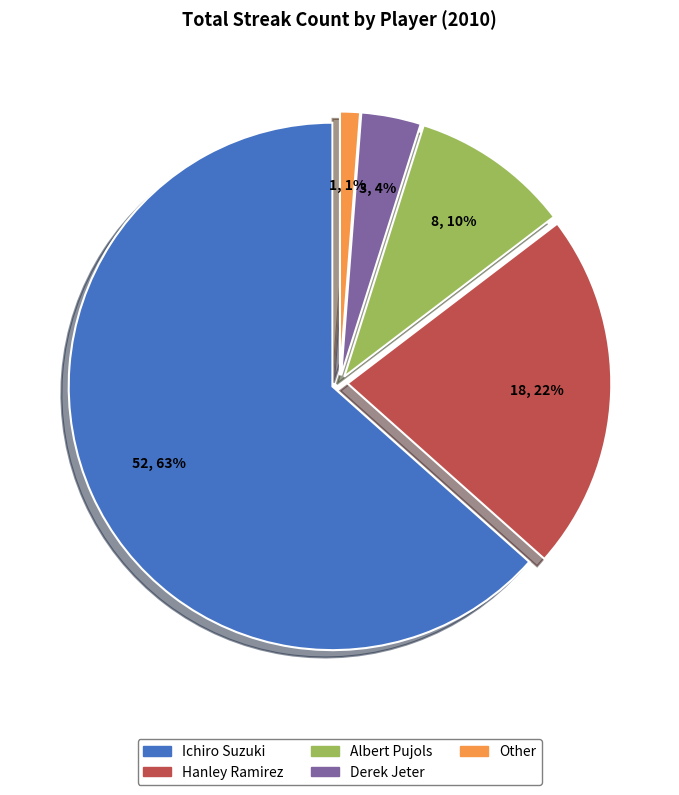

Which category has the biggest portion of the pie?

Ichiro Suzuki